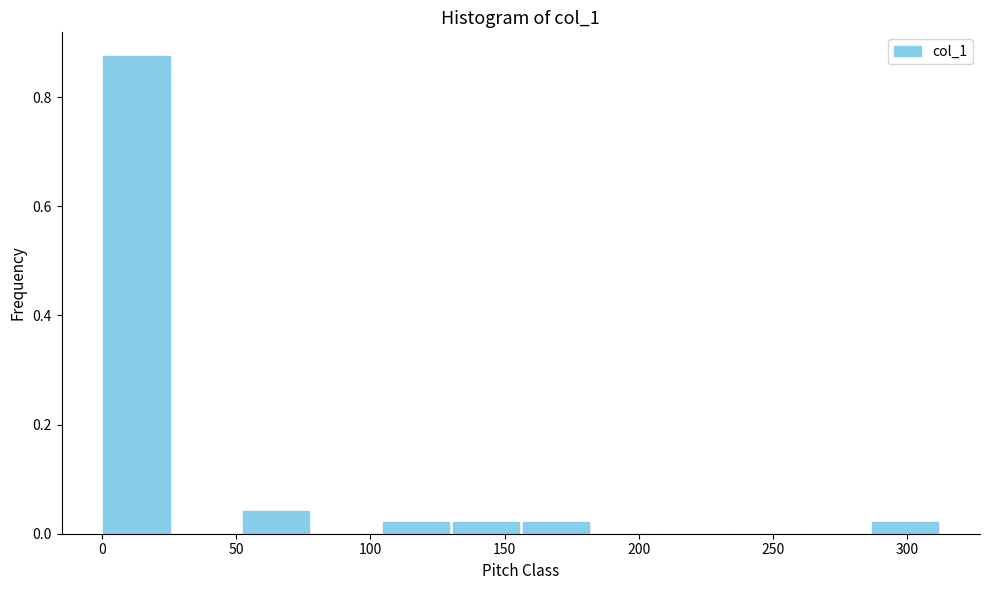

Which range on the x-axis has the tallest bar?

0 to 25